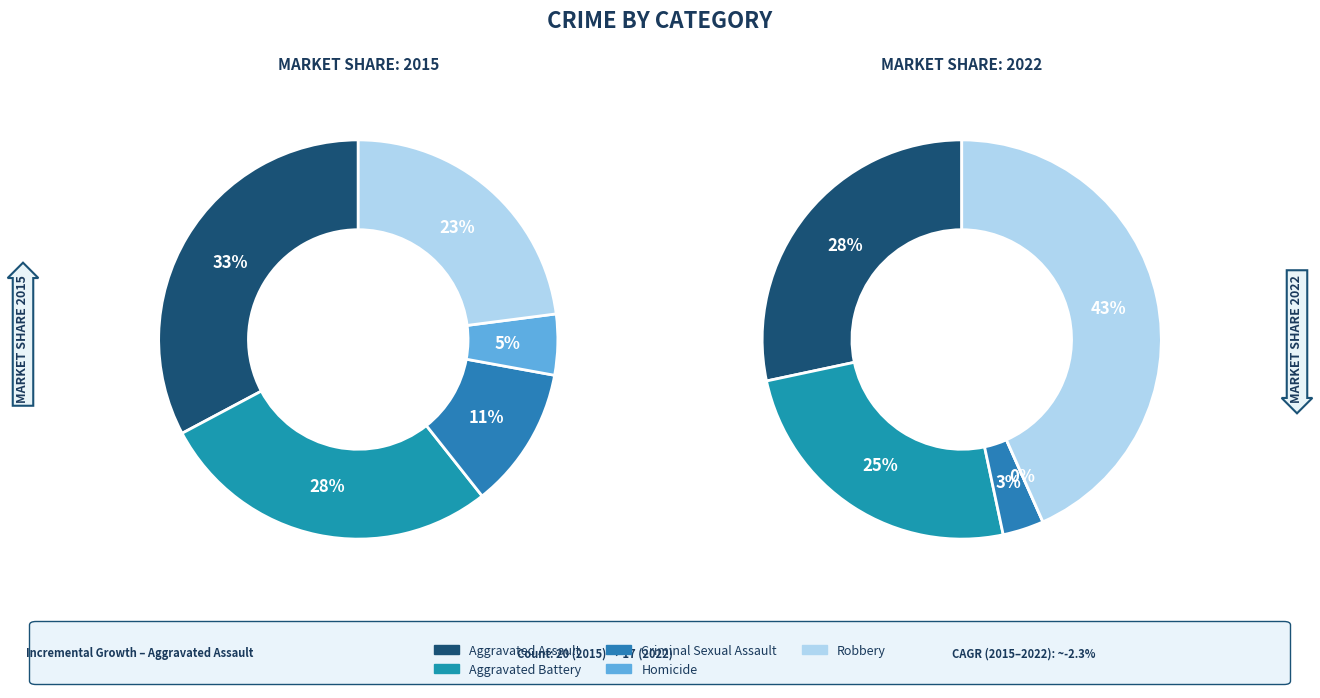

Is there a majority slice in this chart?

No